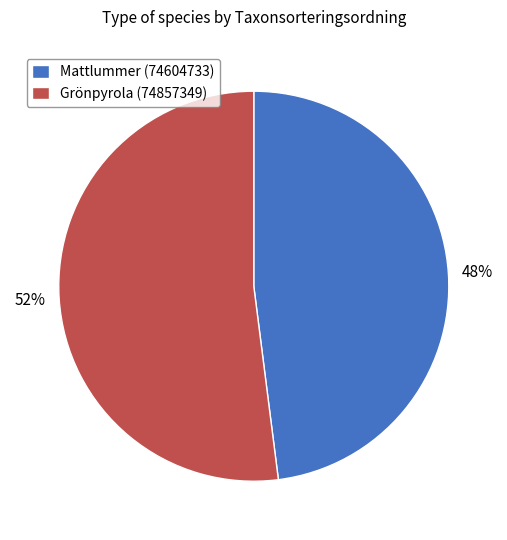

Is Mattlummer (74604733) the majority of the pie?

No